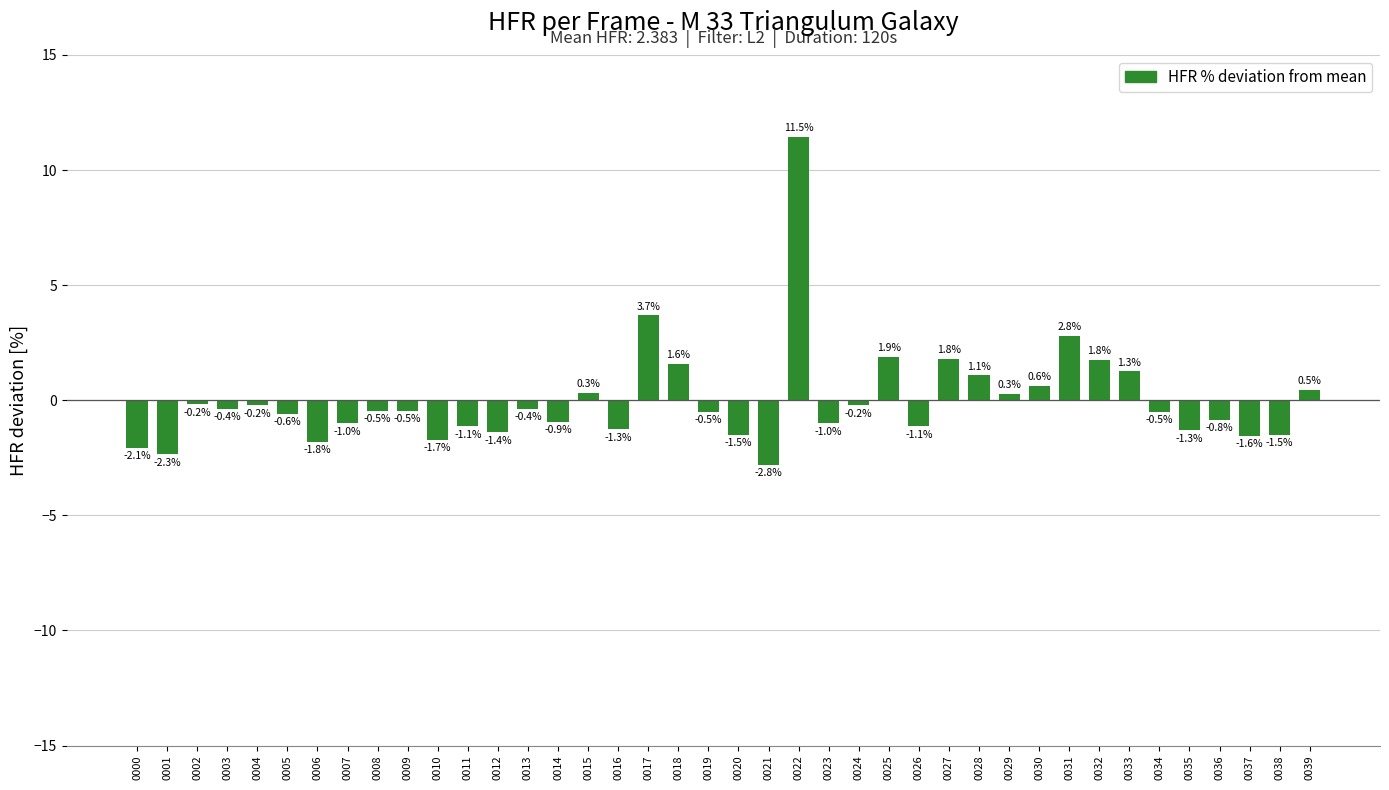

What is the value of the 28th bar from the left?

1.8